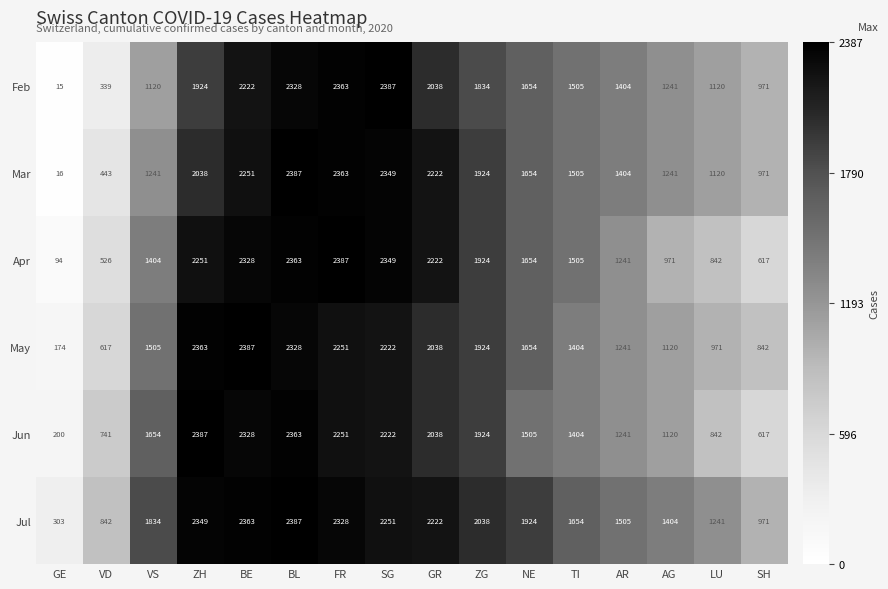

What is the spread (max minus min) of values at AG?

433